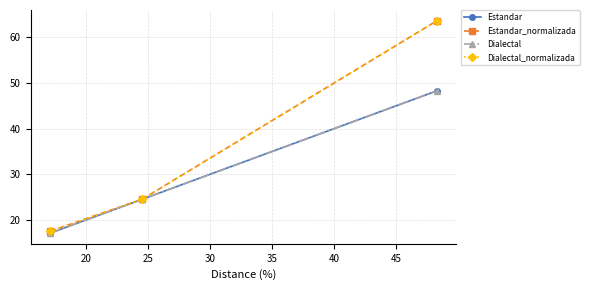

Does the chart have visible grid lines?

Yes